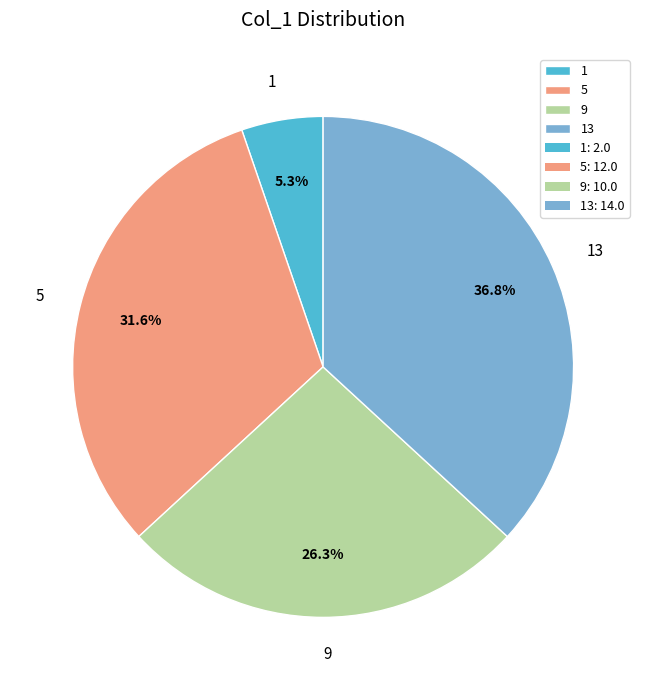

What is the smallest slice in the pie chart?

1